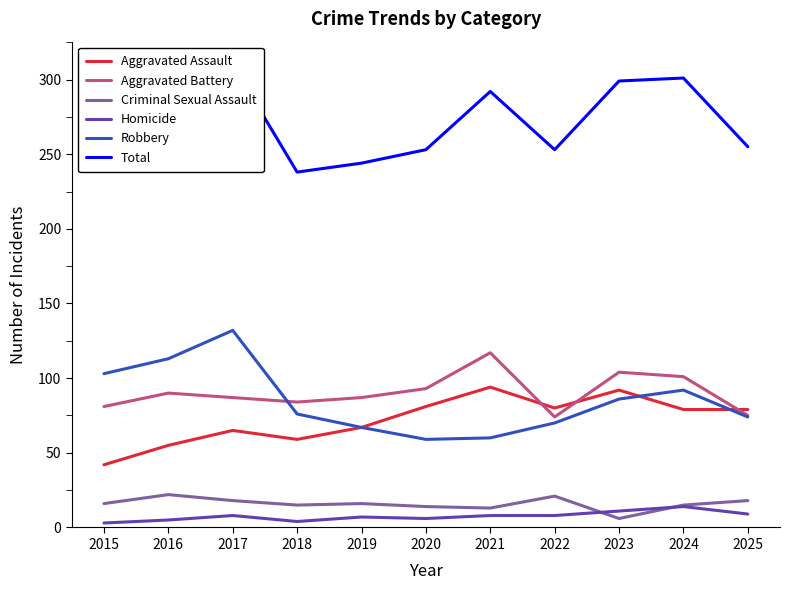

Does the chart display data point markers on the line(s)?

No